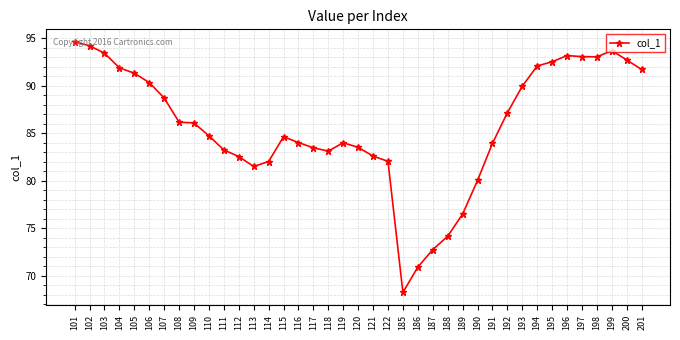

At which label is the value closest to 81?

113